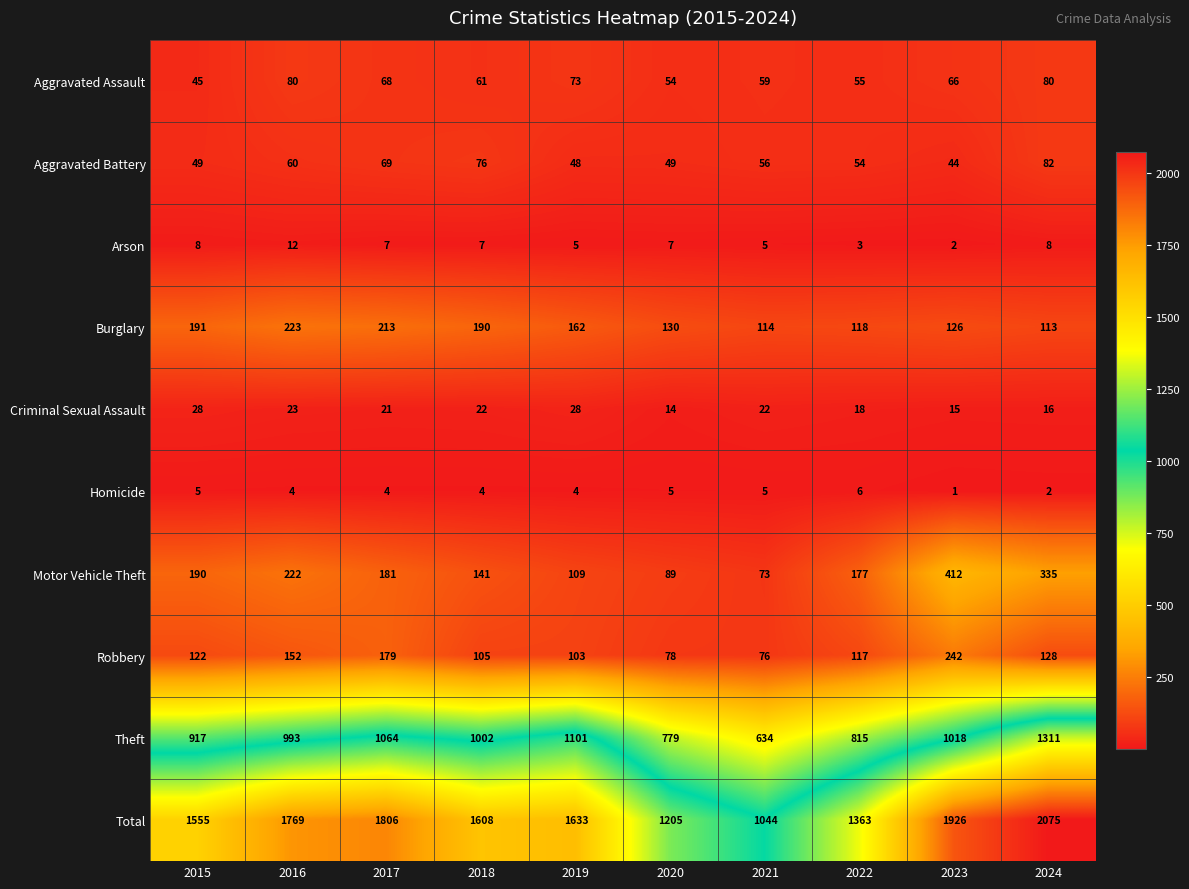

What is the total value across all series at 2024?

4150